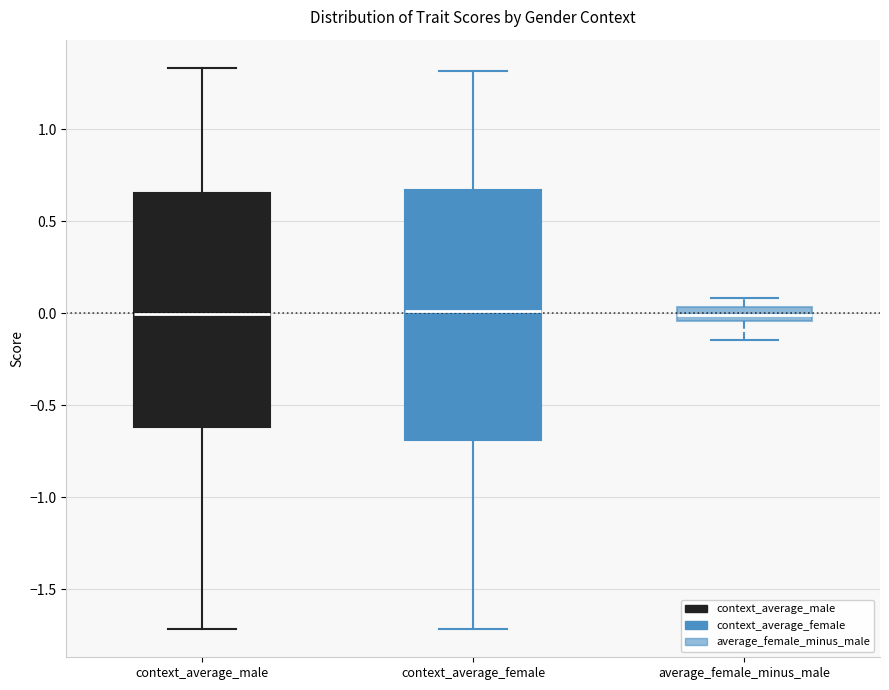

Reading left to right, read every box against the y-axis: the position of its median line, the range the box covers, and the ends of its whiskers. The values are not printed on the chart, so give them approximately, as read against the axis.

context_average_male: median 0.00, box -0.60 to 0.65, whiskers -1.70 to 1.35
context_average_female: median 0.00, box -0.70 to 0.65, whiskers -1.70 to 1.30
average_female_minus_male: median 0.00, box -0.05 to 0.05, whiskers -0.15 to 0.10